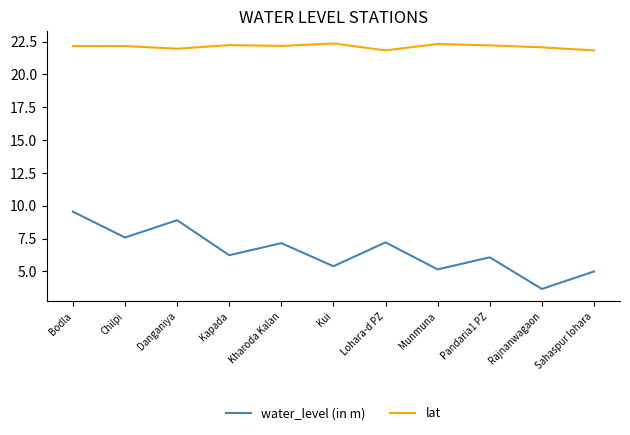

The value of water_level (in m) at Danganiya is 5.5. True or false?

False